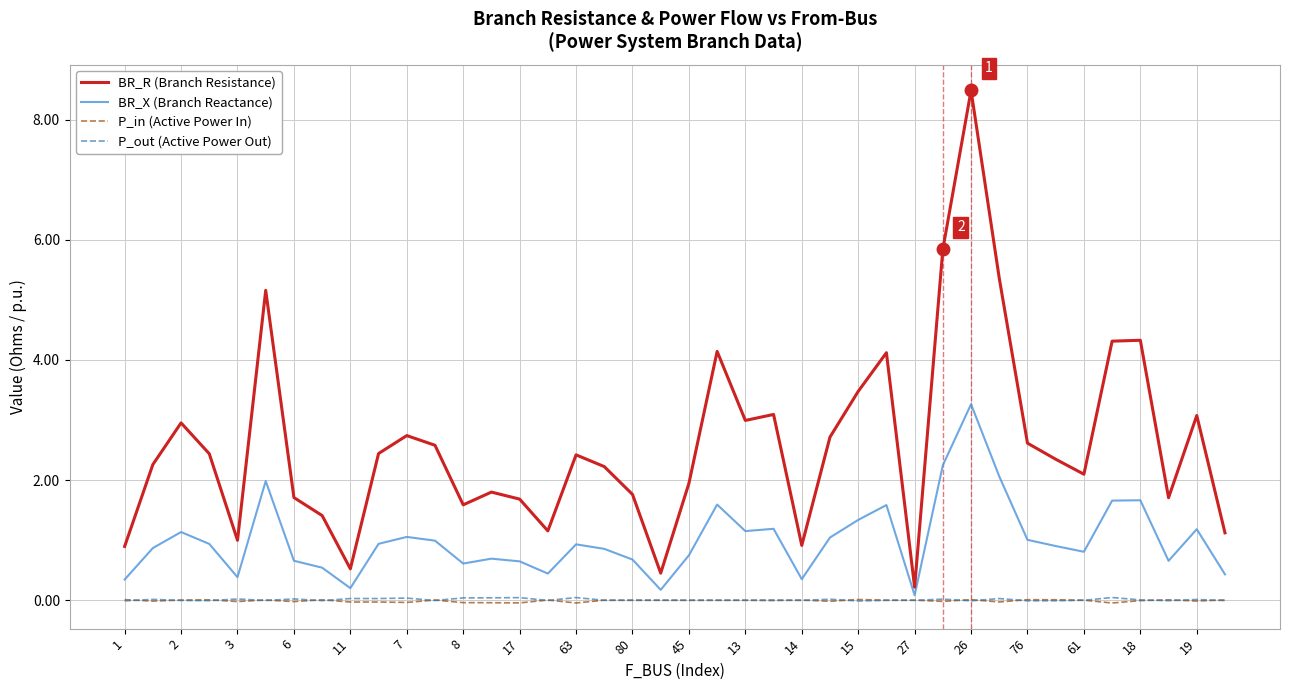

Which series has the largest total across all categories?

BR_R (Branch Resistance)